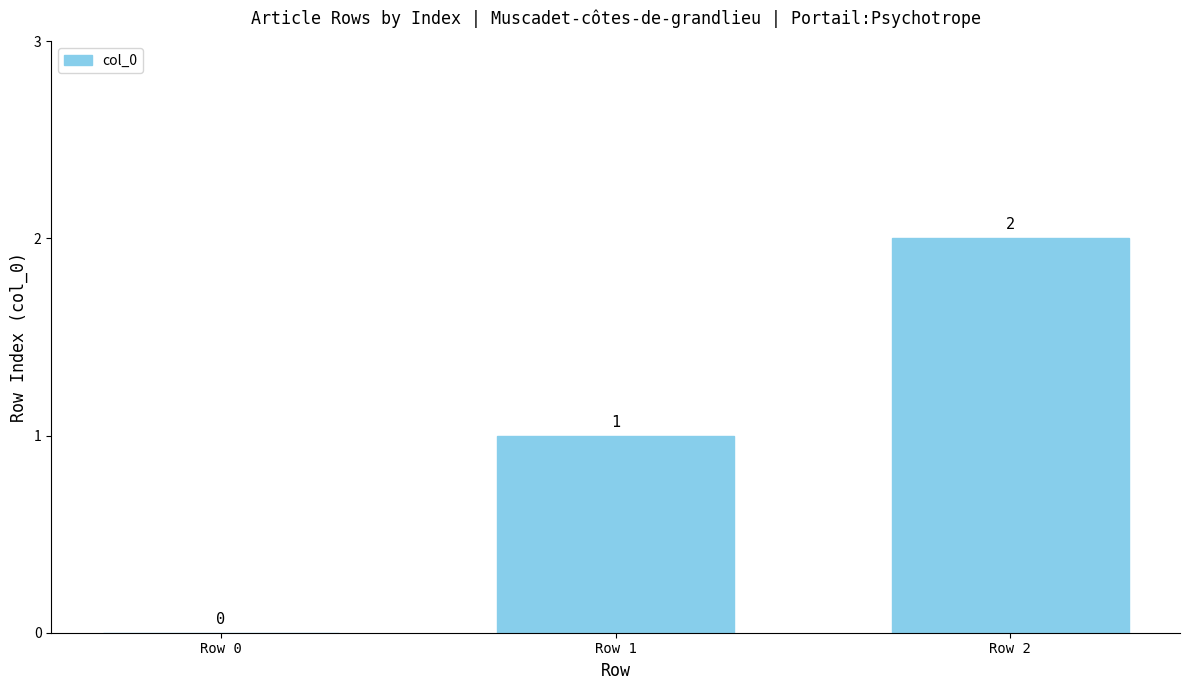

How many values are between 0 and 2?

3